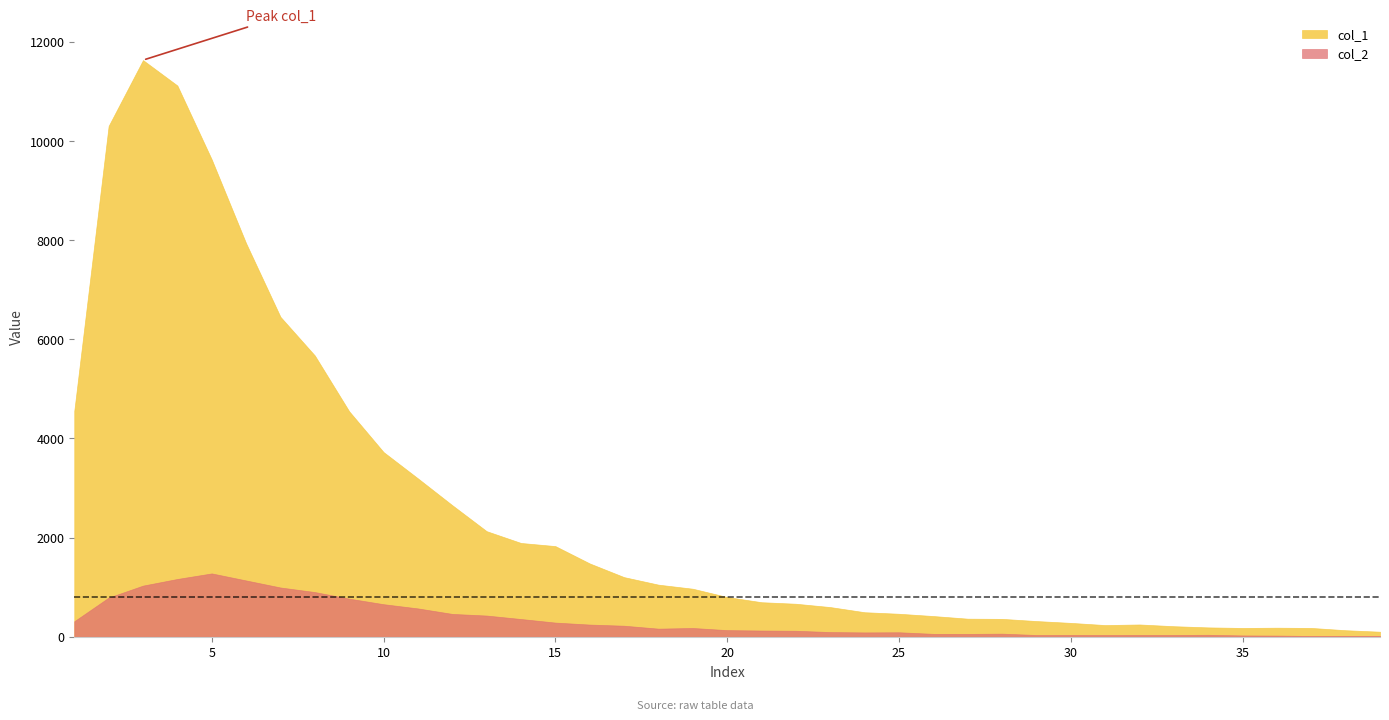

What is the value of the col_1 point at the 38th from the left?

131